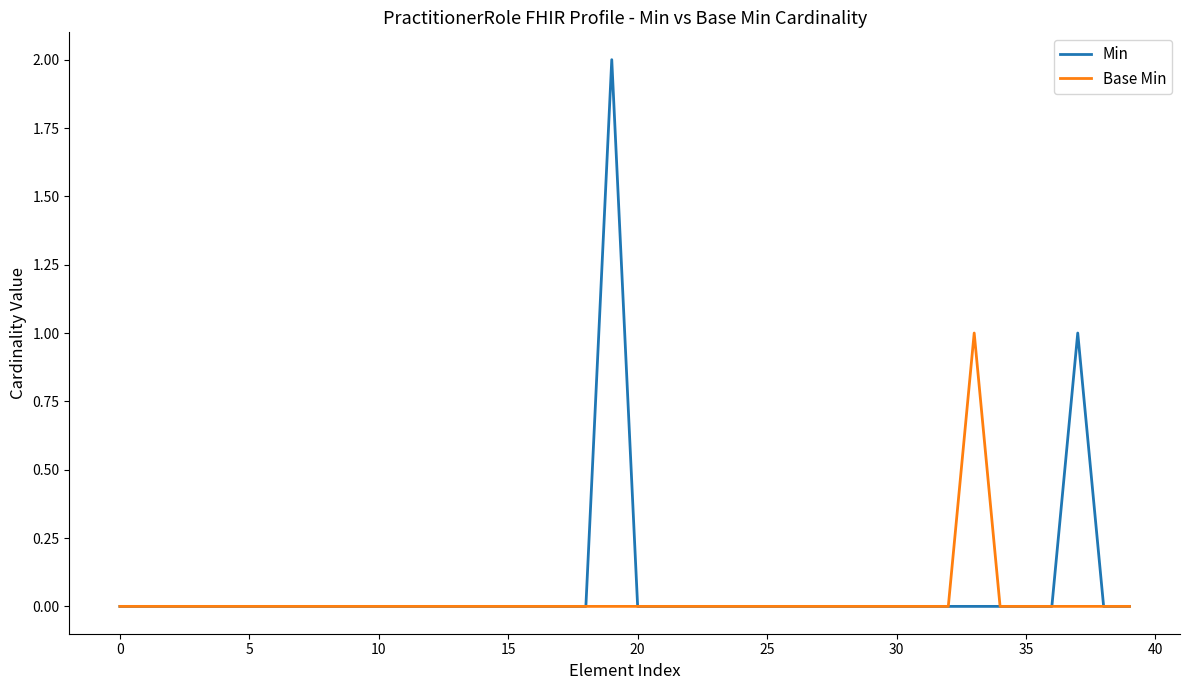

Which series has the largest range (max minus min)?

Min